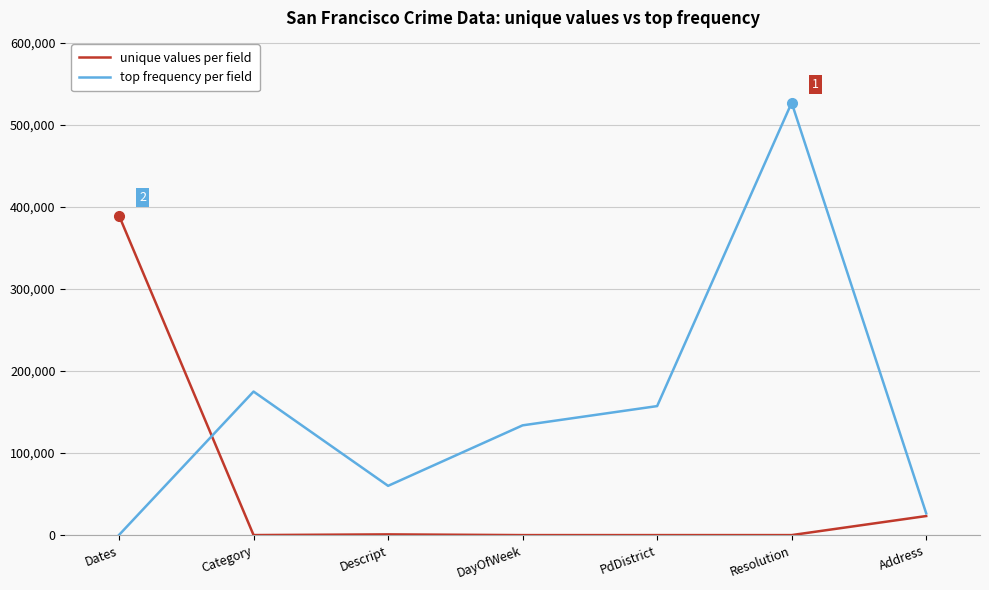

At which category is the sum across all series the highest?

Resolution